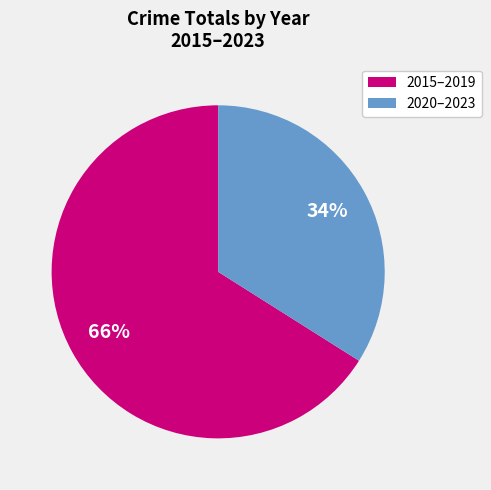

What percentage is the 2020–2023 slice, to the nearest percent?

34%